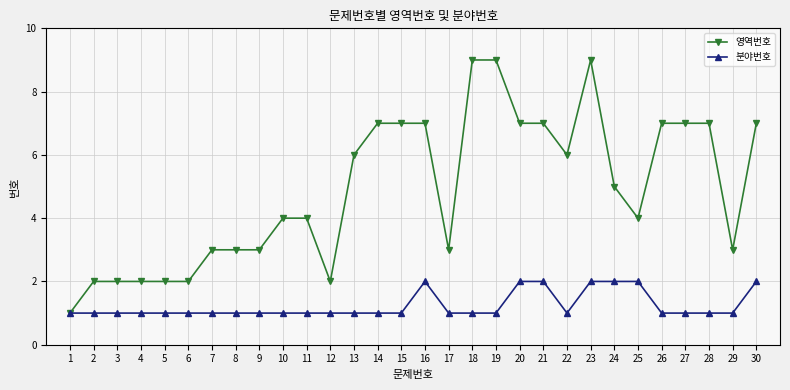

How many series are shown in this chart?

2